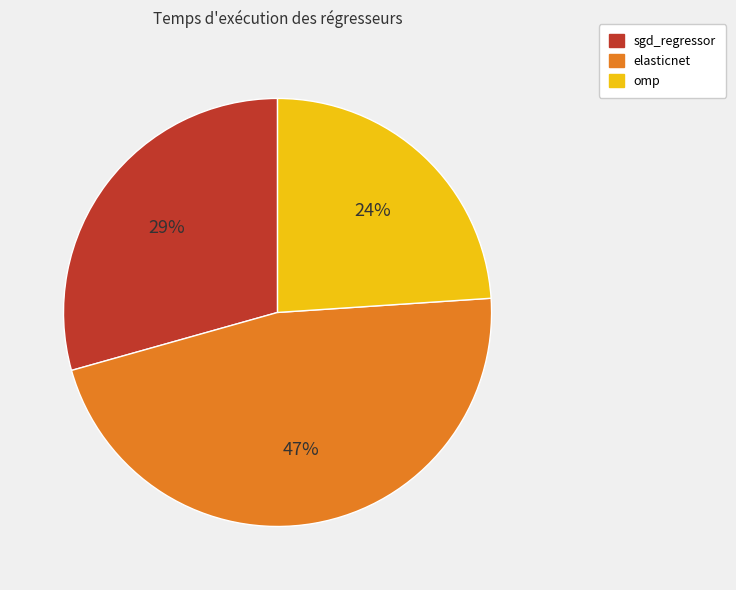

To the nearest percent, what is the difference between the largest and smallest slice percentages?

23%